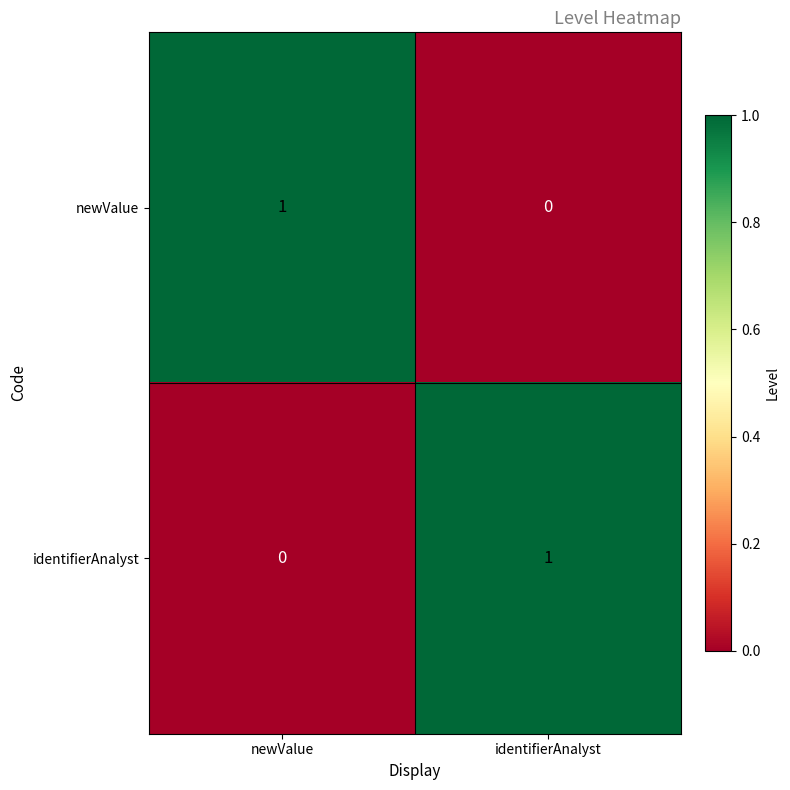

Where is identifierAnalyst nearest to the value 0?

newValue